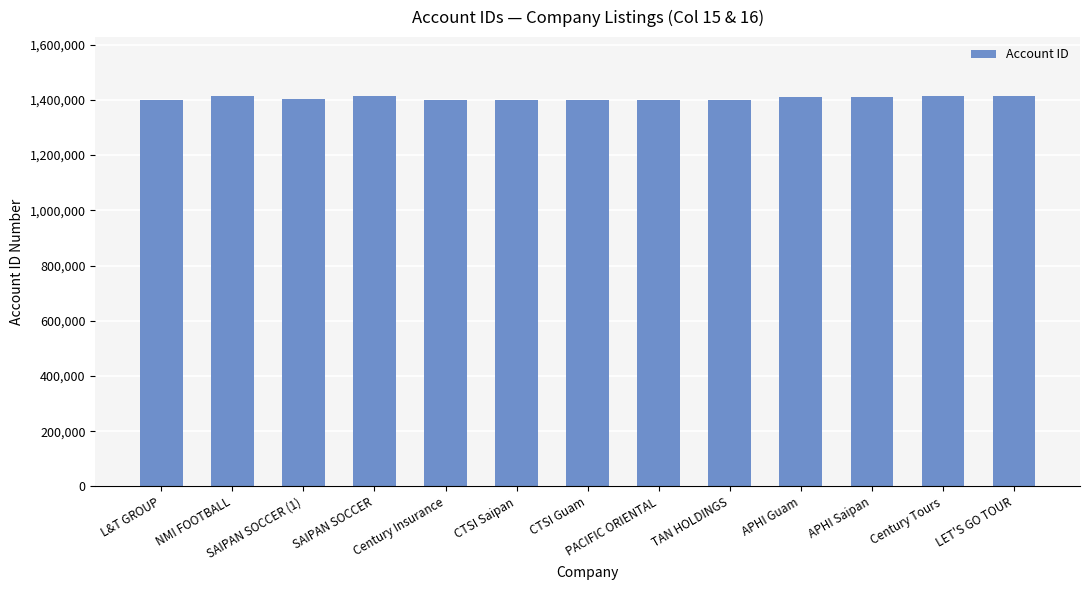

The value at SAIPAN SOCCER is 2468976. True or false?

False